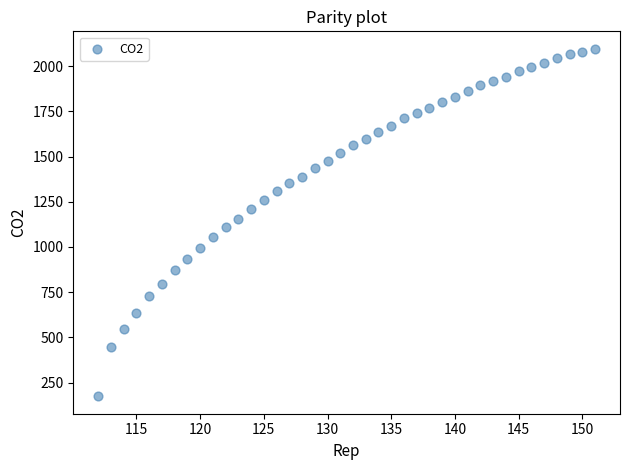

What is the range of Y values (max minus min)?

1923.3